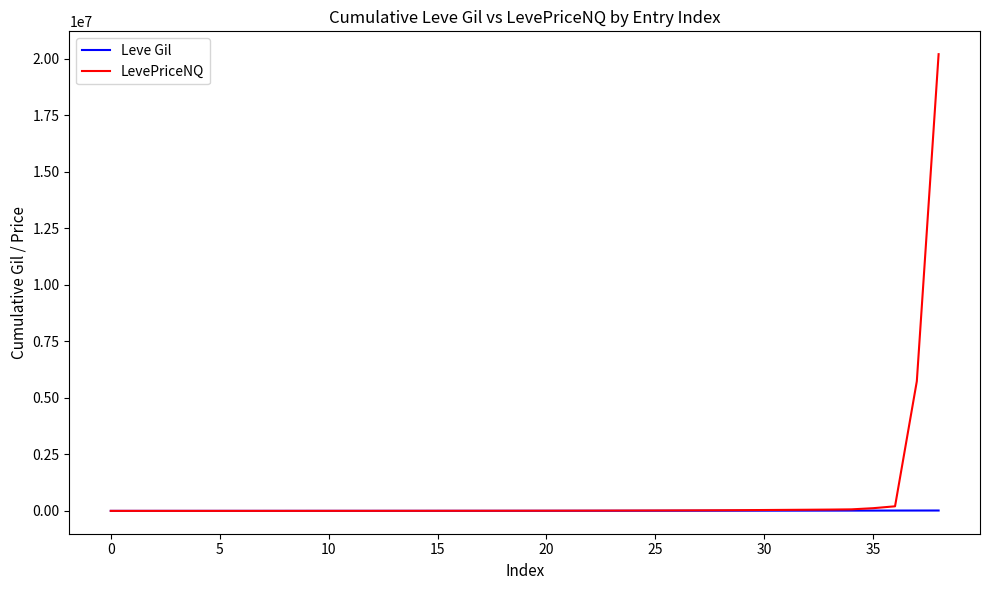

Which series has the largest range (max minus min)?

LevePriceNQ